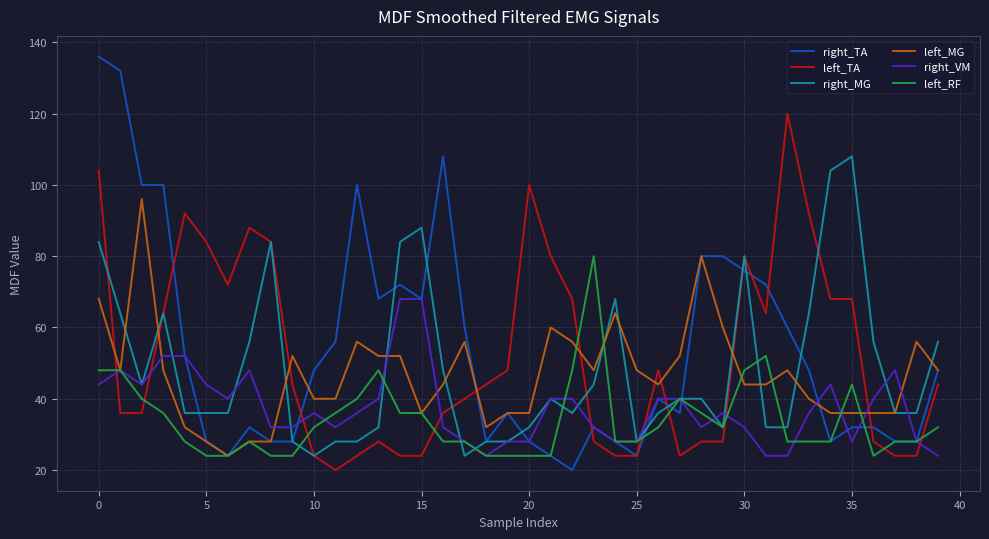

True or false: right_MG and right_VM cross at least once.

True